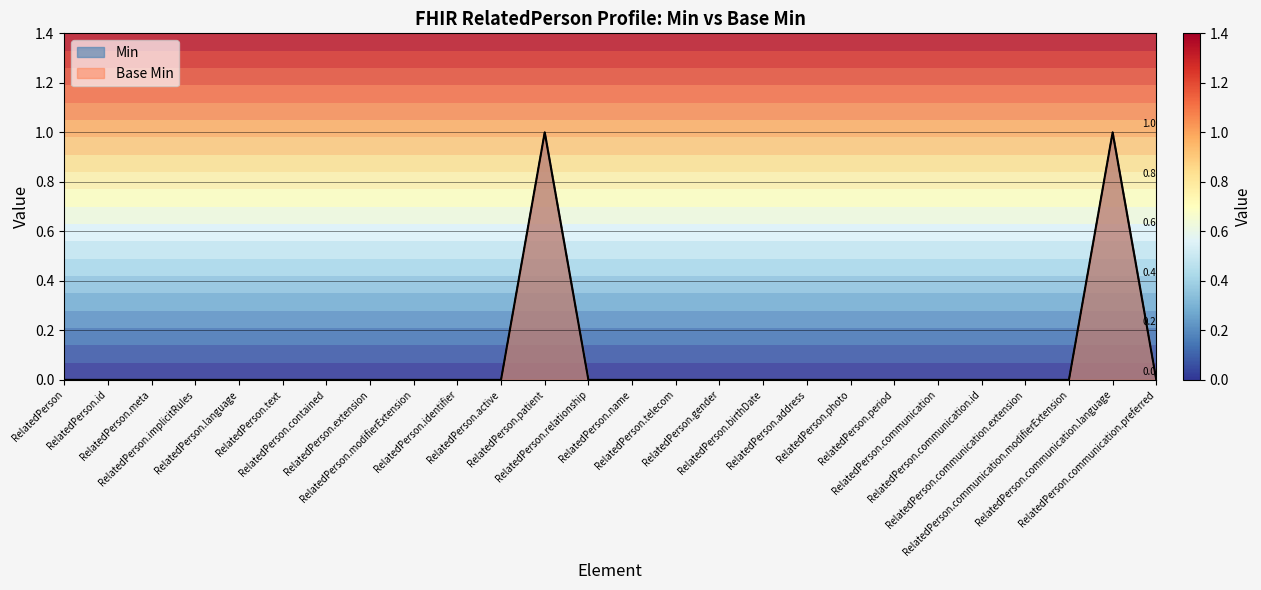

Rank the series at RelatedPerson.name from lowest to highest value.

Min, Base Min